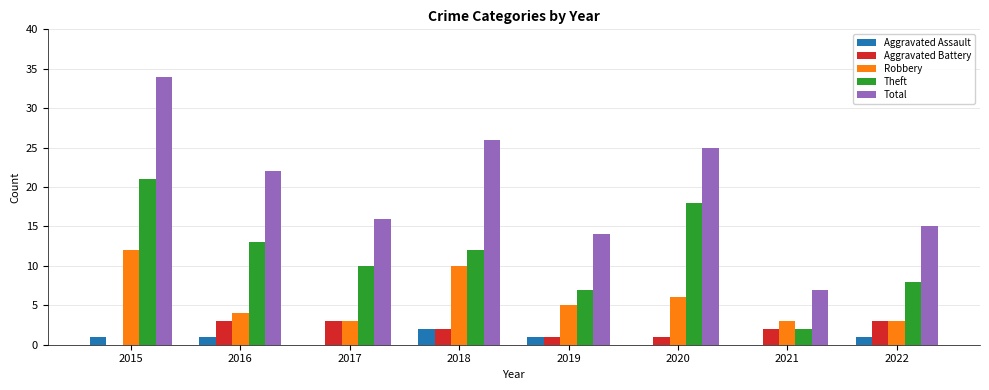

Is it true that Theft equals 21 at 2015?

True